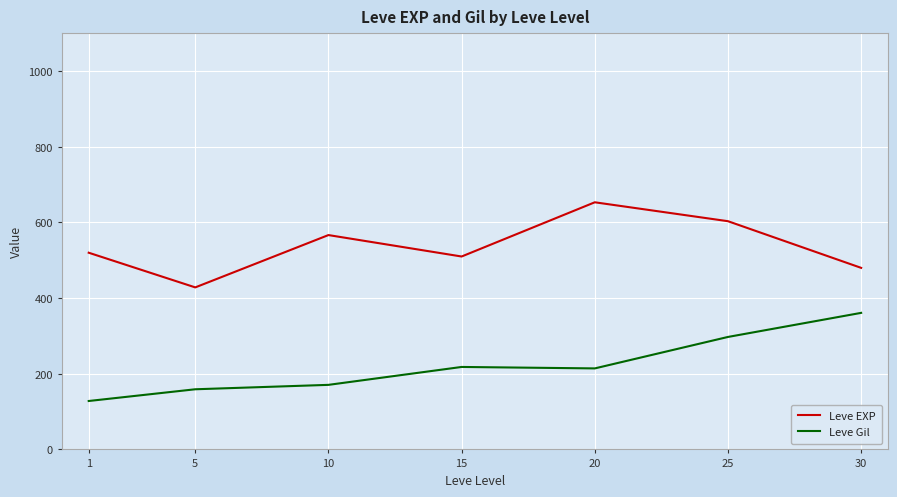

What is the highest value of the Leve Gil series?

361.0